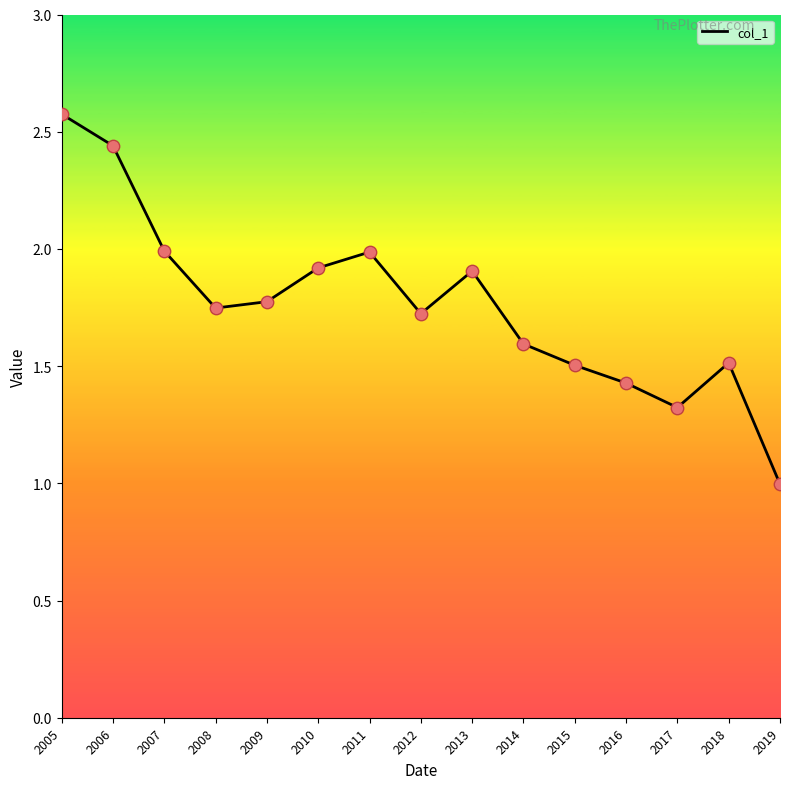

Between 2008 and 2009, which is larger?

2009